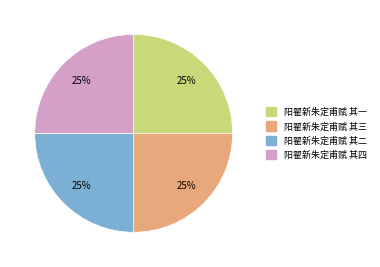

What percentage is the 阳翟新朱定甫赋 其二 slice, to the nearest percent?

25%